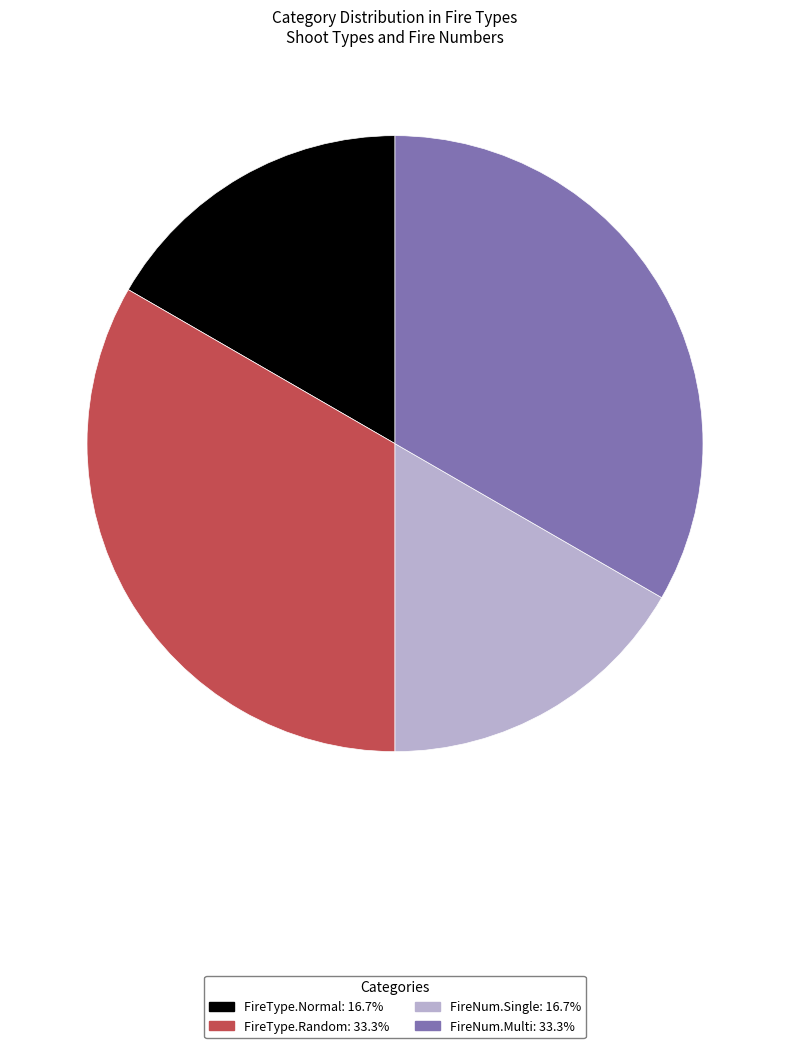

Does FireType.Normal represent more than half of the total?

No